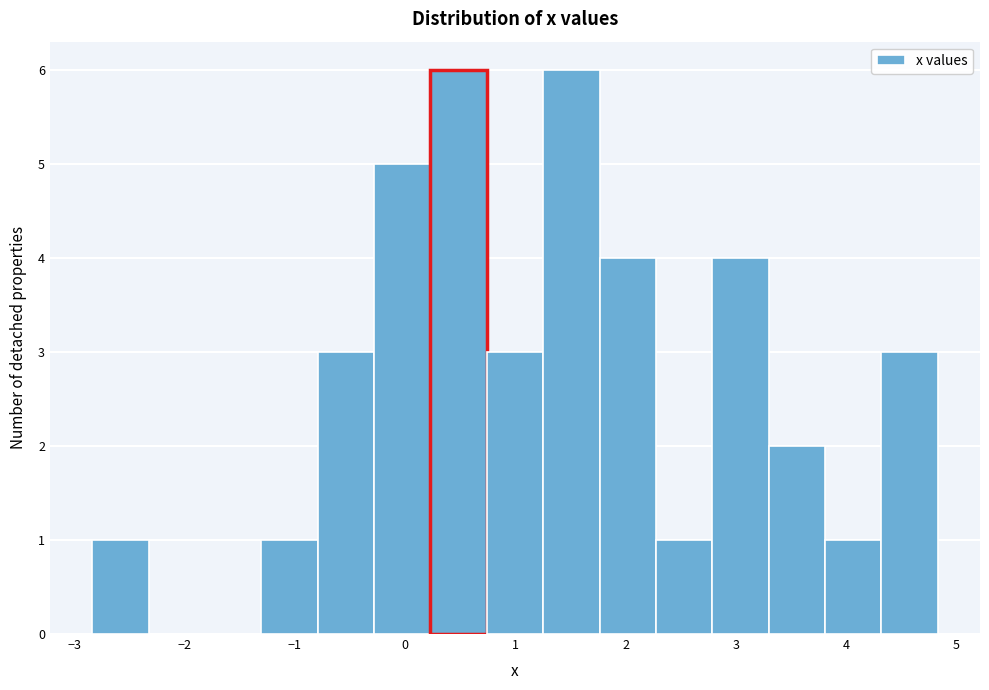

Reading left to right, list every bar in this chart as the range it spans on the x-axis followed by its height. Neither the bar edges nor the heights are printed on the chart, so give them approximately, as read against the axes.

-2.8 to -2.3: 1
-2.3 to -1.8: 0
-1.8 to -1.3: 0
-1.3 to -0.8: 1
-0.8 to -0.3: 3
-0.3 to 0.2: 5
0.2 to 0.7: 6
0.7 to 1.3: 3
1.3 to 1.8: 6
1.8 to 2.3: 4
2.3 to 2.8: 1
2.8 to 3.3: 4
3.3 to 3.8: 2
3.8 to 4.3: 1
4.3 to 4.8: 3